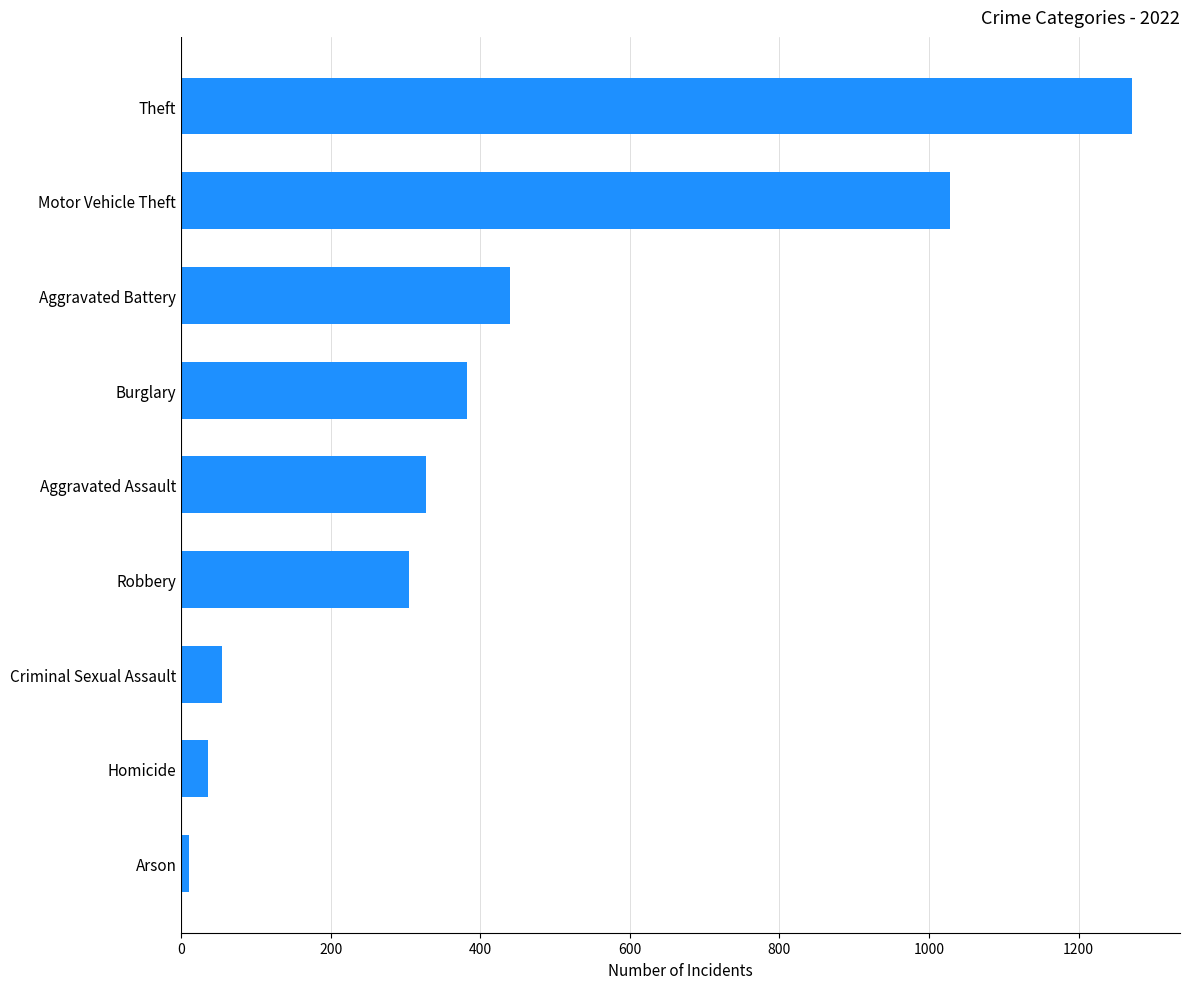

Where is the data nearest to the value 641?

Aggravated Battery